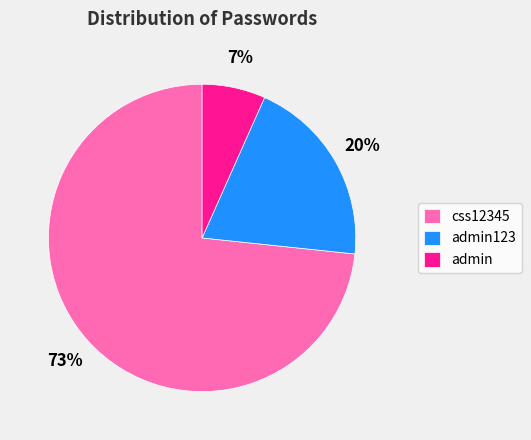

To the nearest percent, what is the average slice percentage?

33%